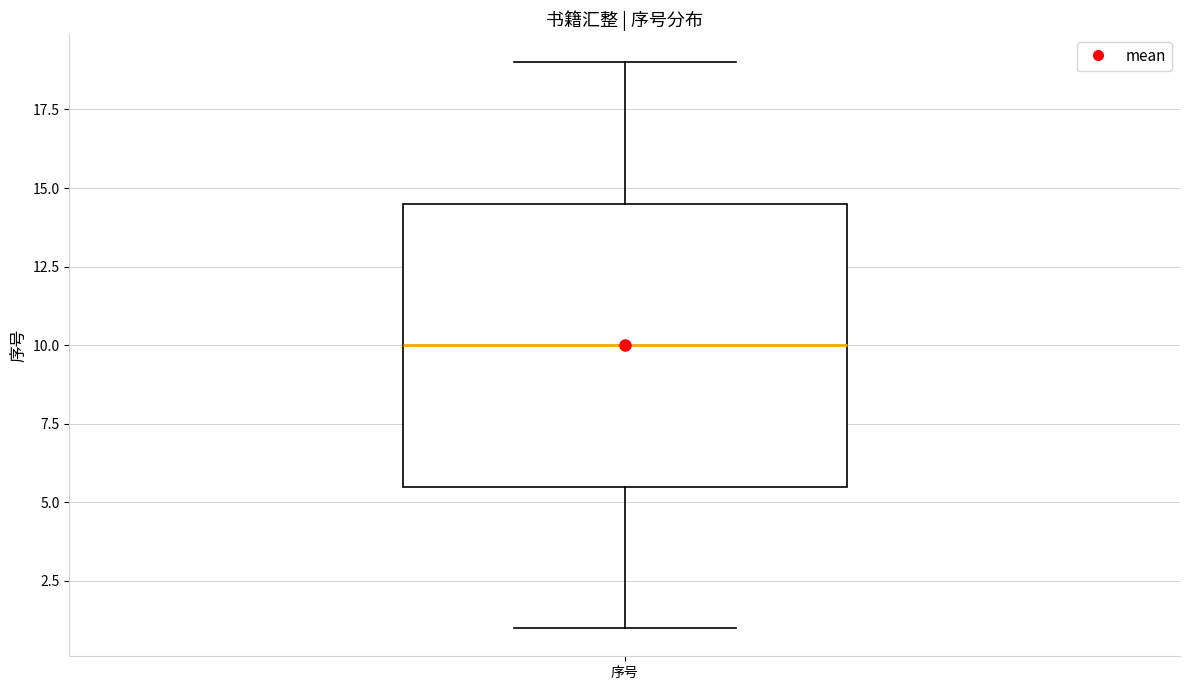

Read this box plot against the y-axis: the position of the median line, the range covered by the box, and the ends of both whiskers. The values are not printed on the chart, so give them approximately, as read against the axis.

median 10.0, box 5.5 to 14.5, whiskers 1.0 to 19.0